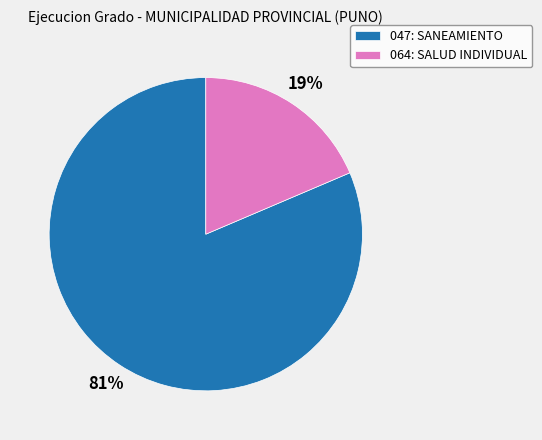

Is the sum of 064: SALUD INDIVIDUAL and 047: SANEAMIENTO greater than half?

Yes